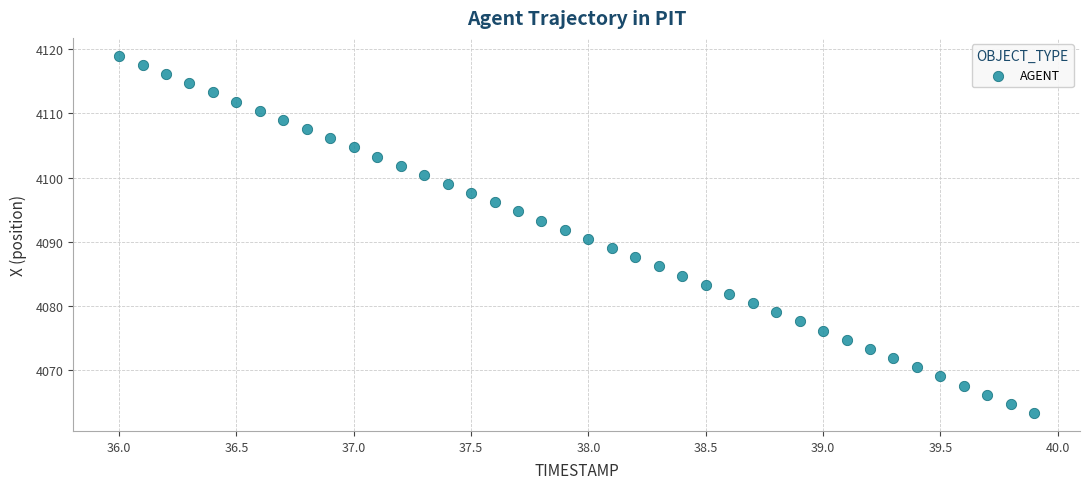

What is the range of Y values (max minus min)?

55.6